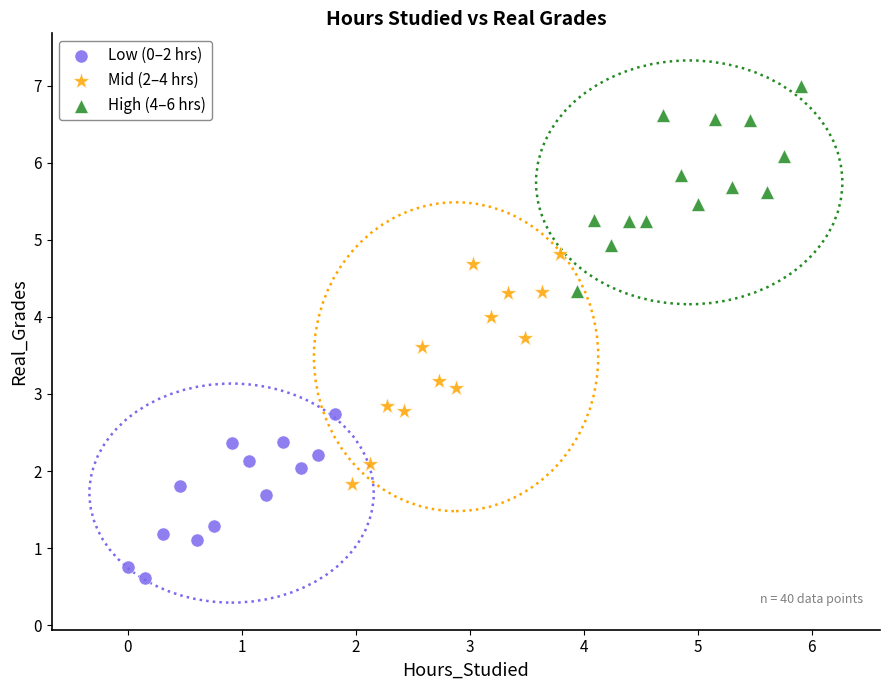

Which series reaches the maximum Y coordinate?

High (4–6 hrs)